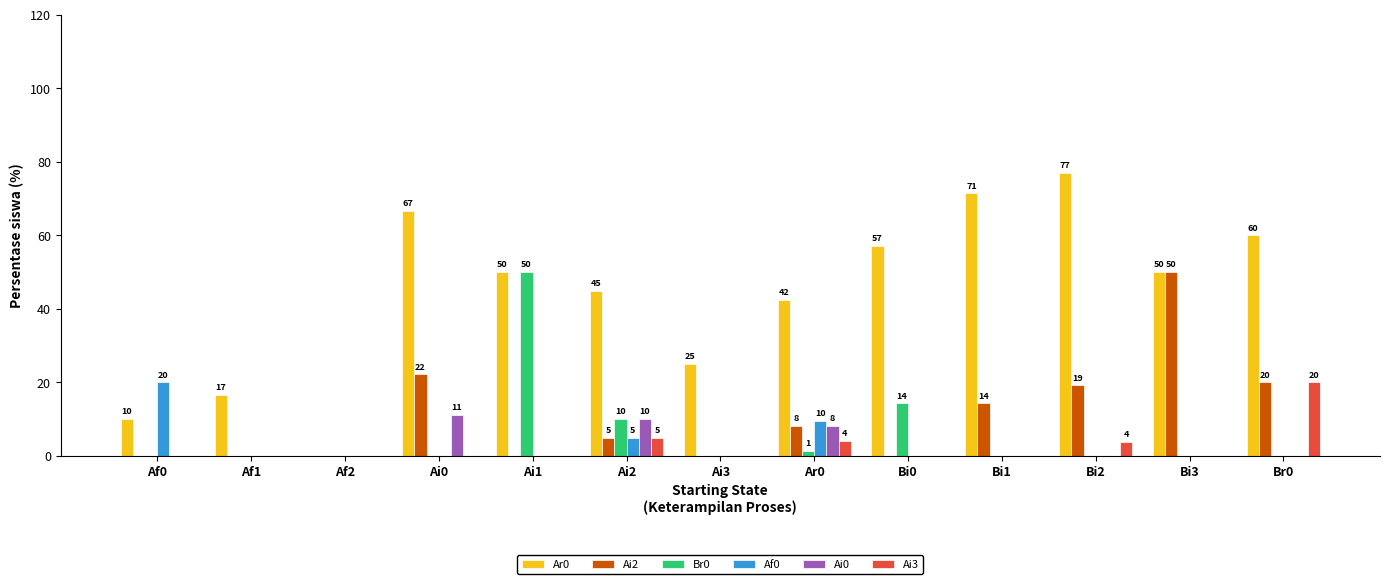

Are the bars horizontal?

No